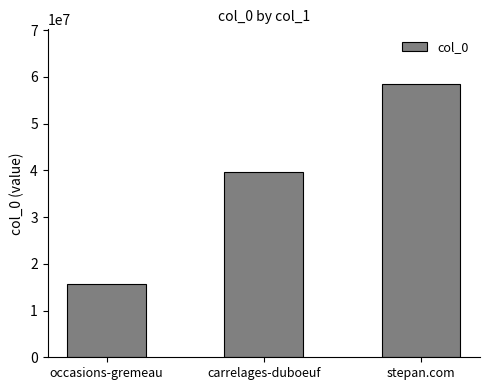

How many data points does each series have?

3